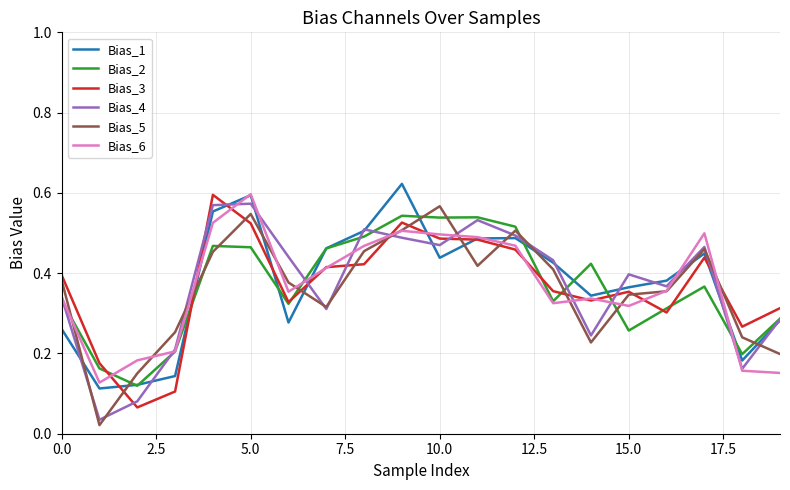

Which series ends up on top after the final intersection of Bias_3 and Bias_4?

Bias_3